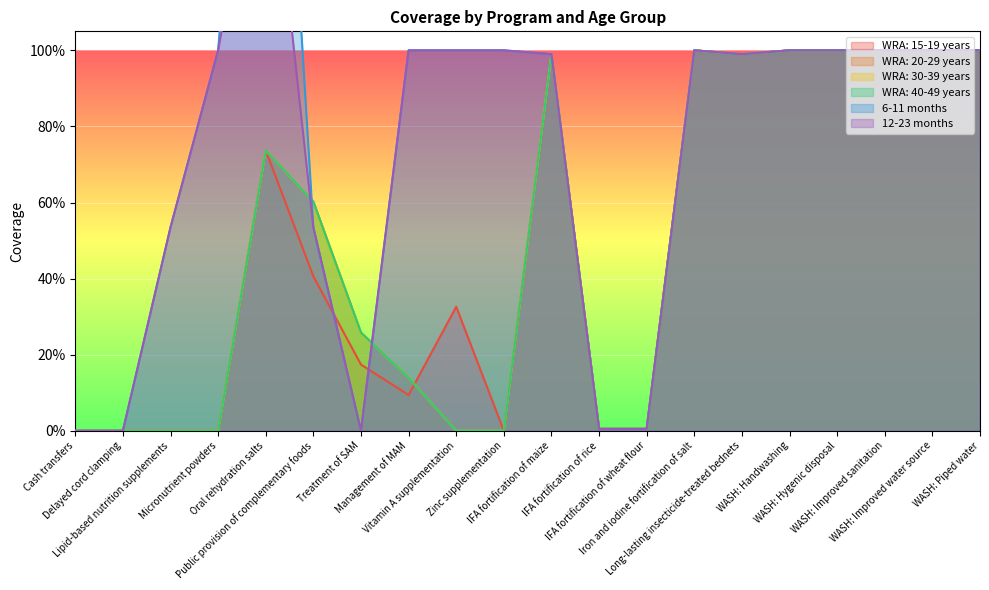

Does the chart display data point markers on the line(s)?

No